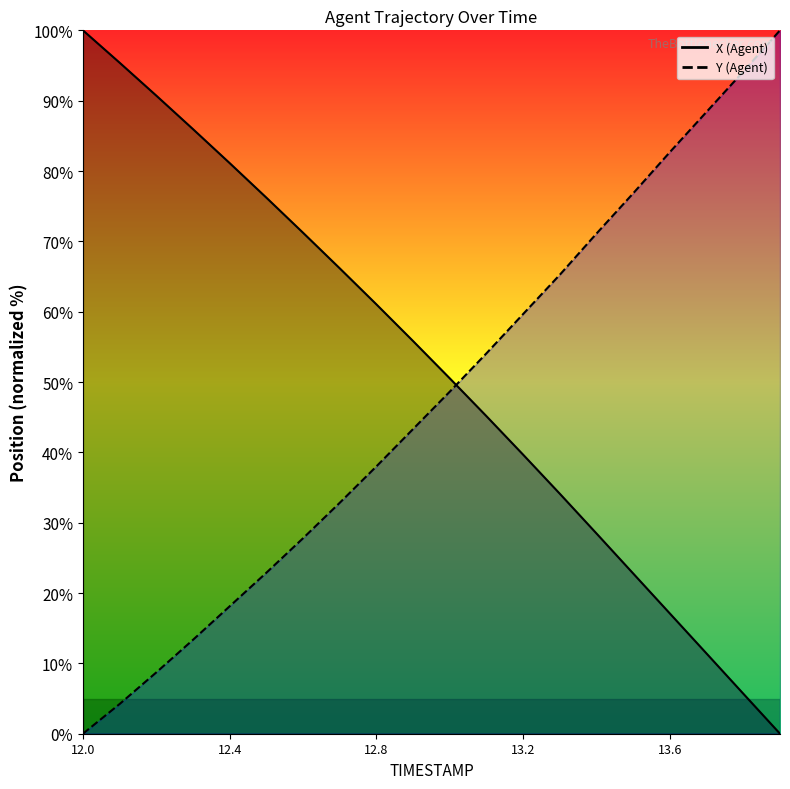

What is the value of the X_line point at the 15th from the left?

28.5